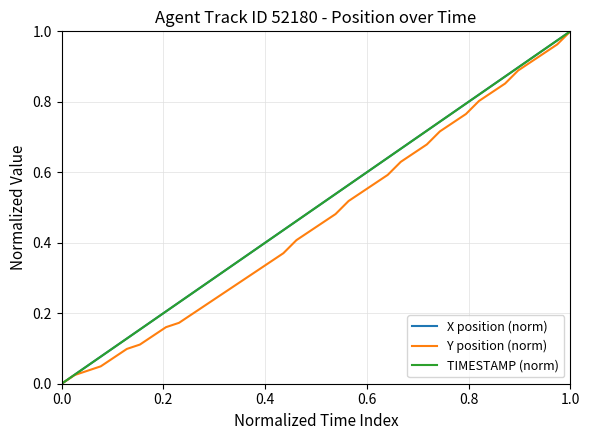

True or false: X position (norm) and Y position (norm) cross at least once.

False